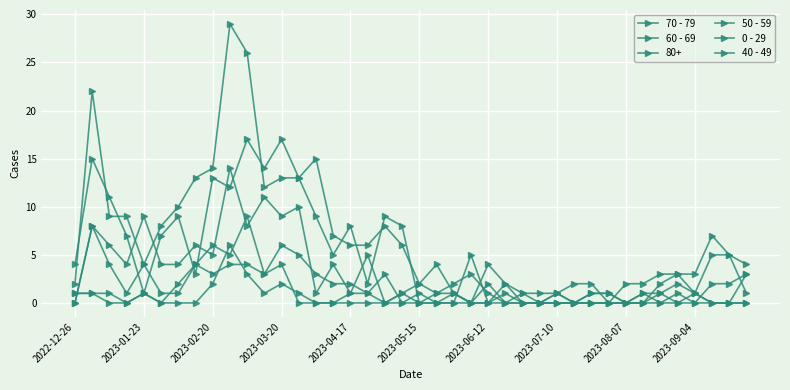

Is this an area chart (filled region under the line)?

No